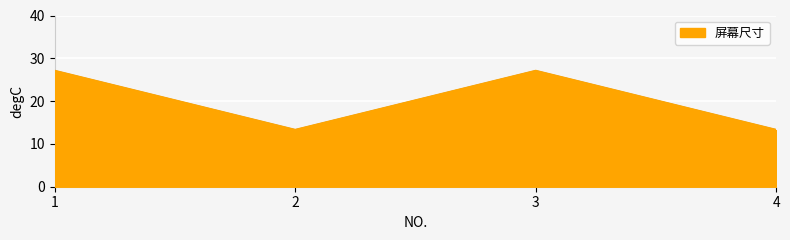

What is the sum of all values?

80.4